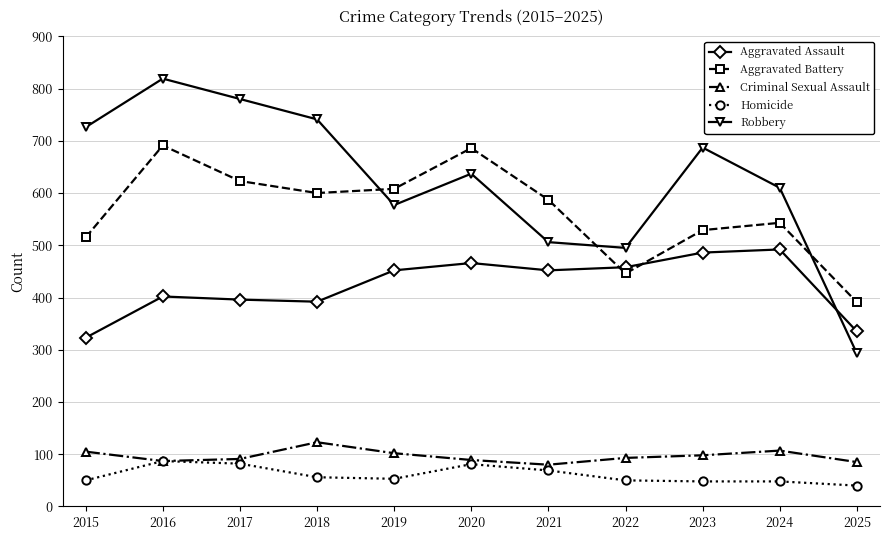

What is the value of the Robbery point at the 8th from the left?

495